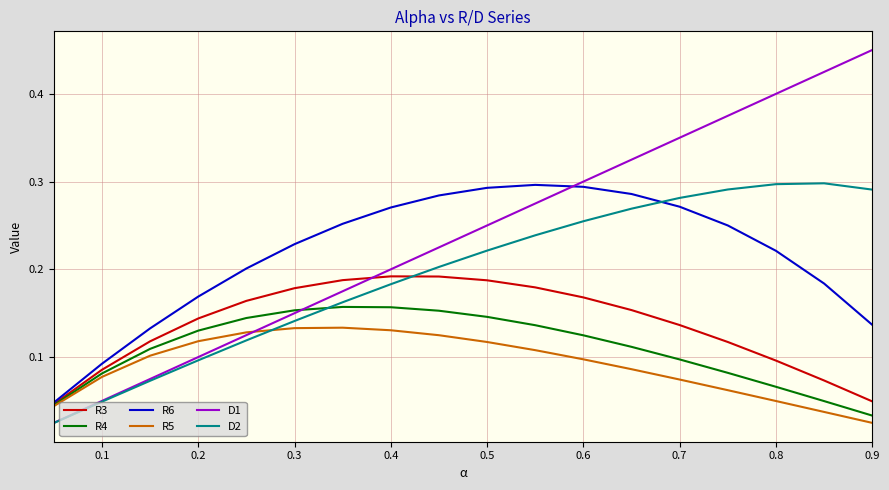

Count the number of categories in the chart.

18